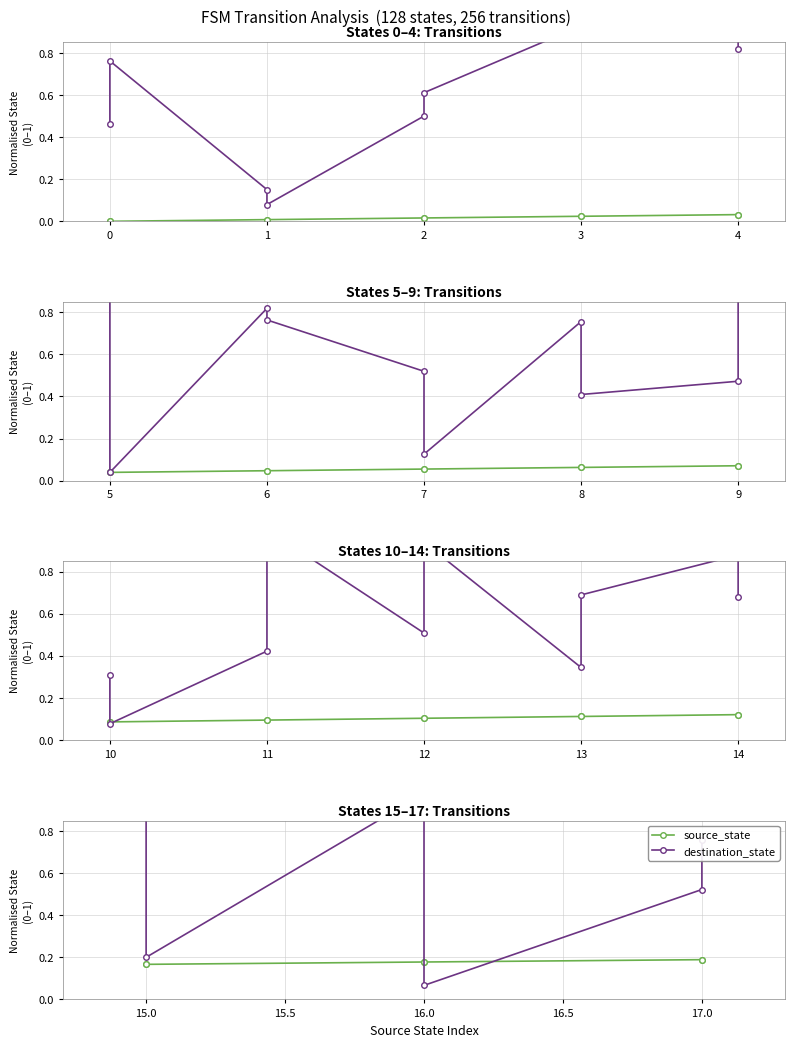

How many intersections are there between destination_state and source_state?

2